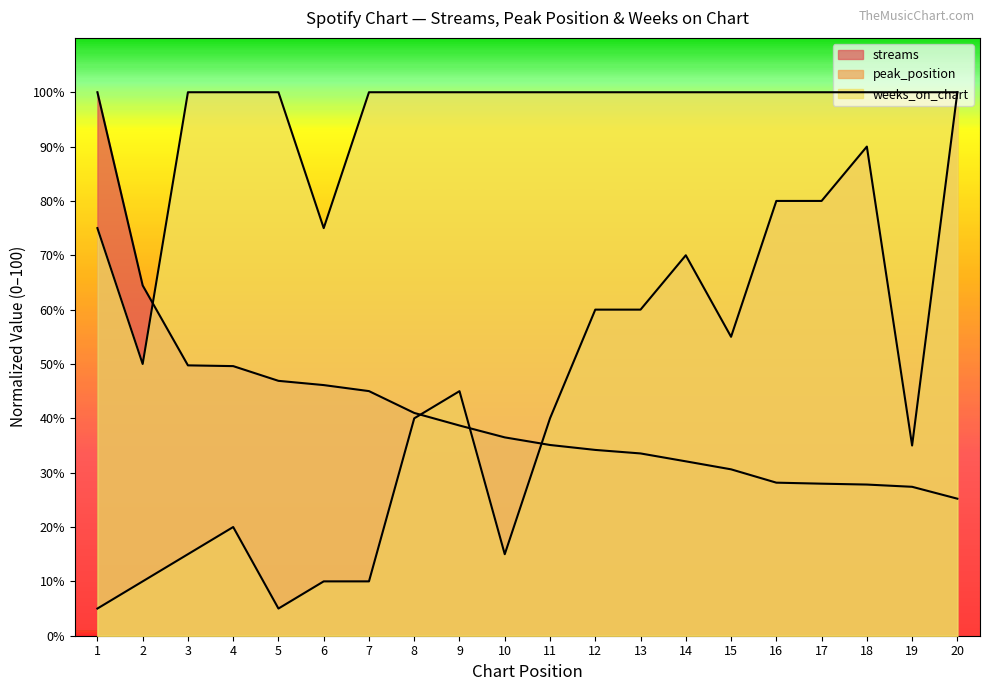

Which series changed the most between 5 and 15?

peak_position